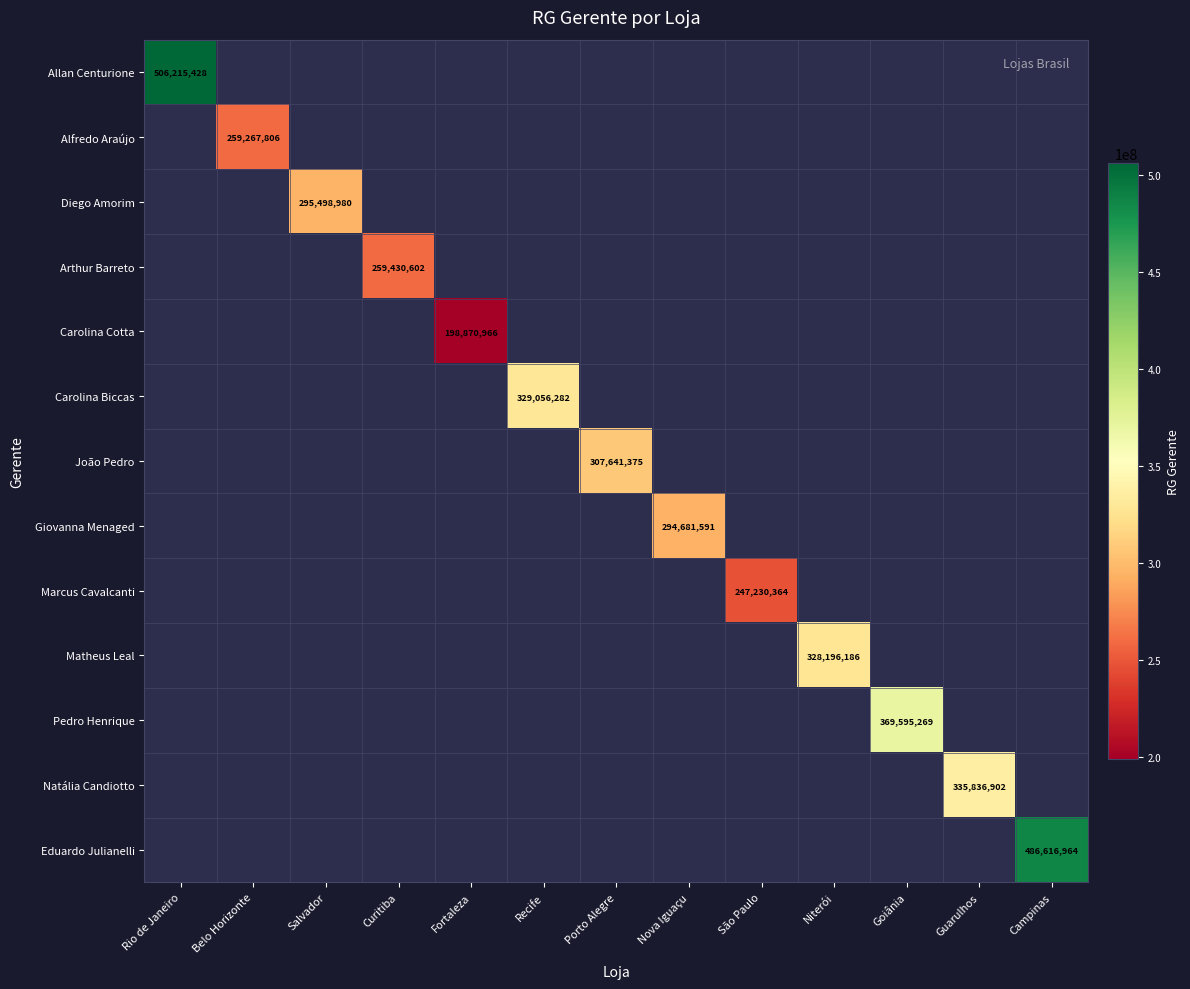

The value of Pedro Henrique at Goiânia is 100189708. True or false?

False